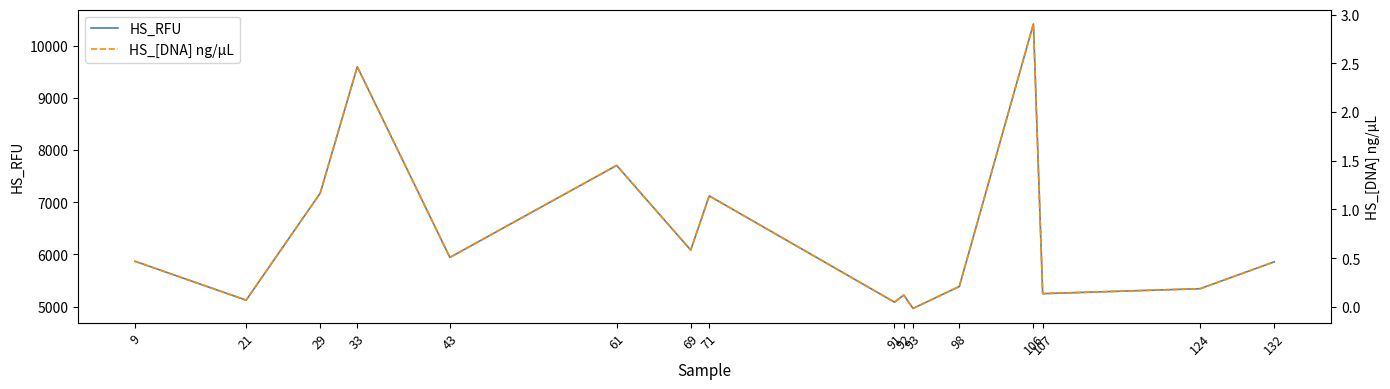

How many interior local valleys does the HS_RFU series have?

6